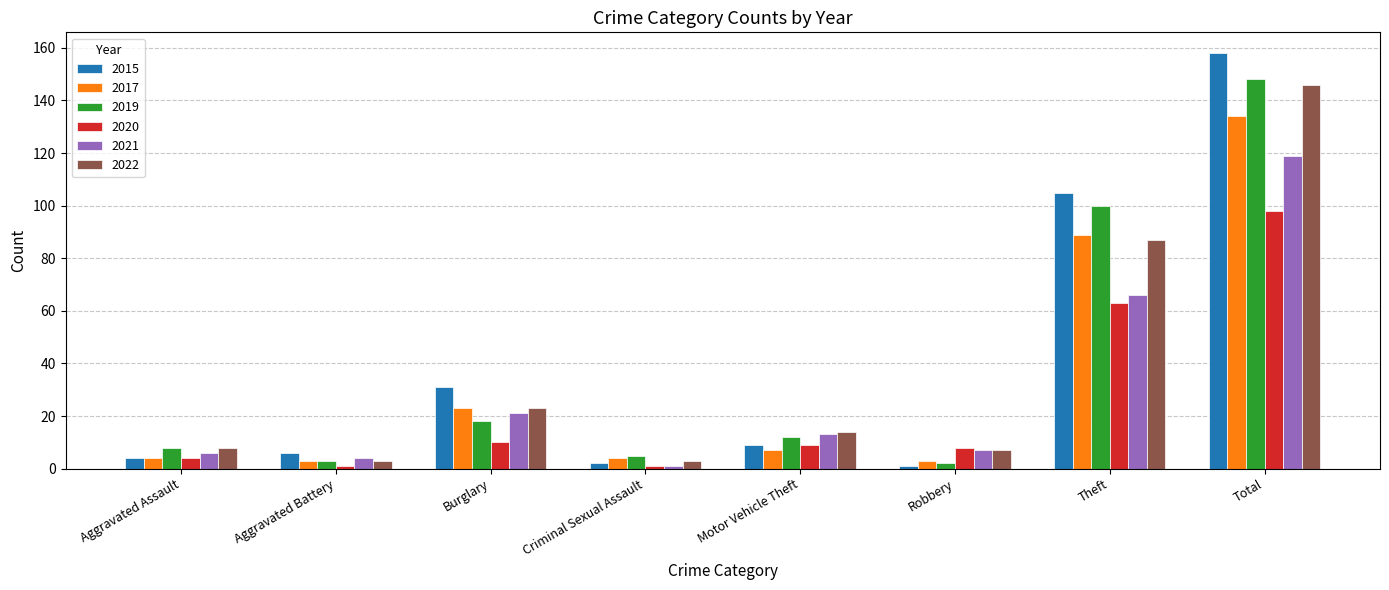

How many data points in 2015 are less than 9?

4